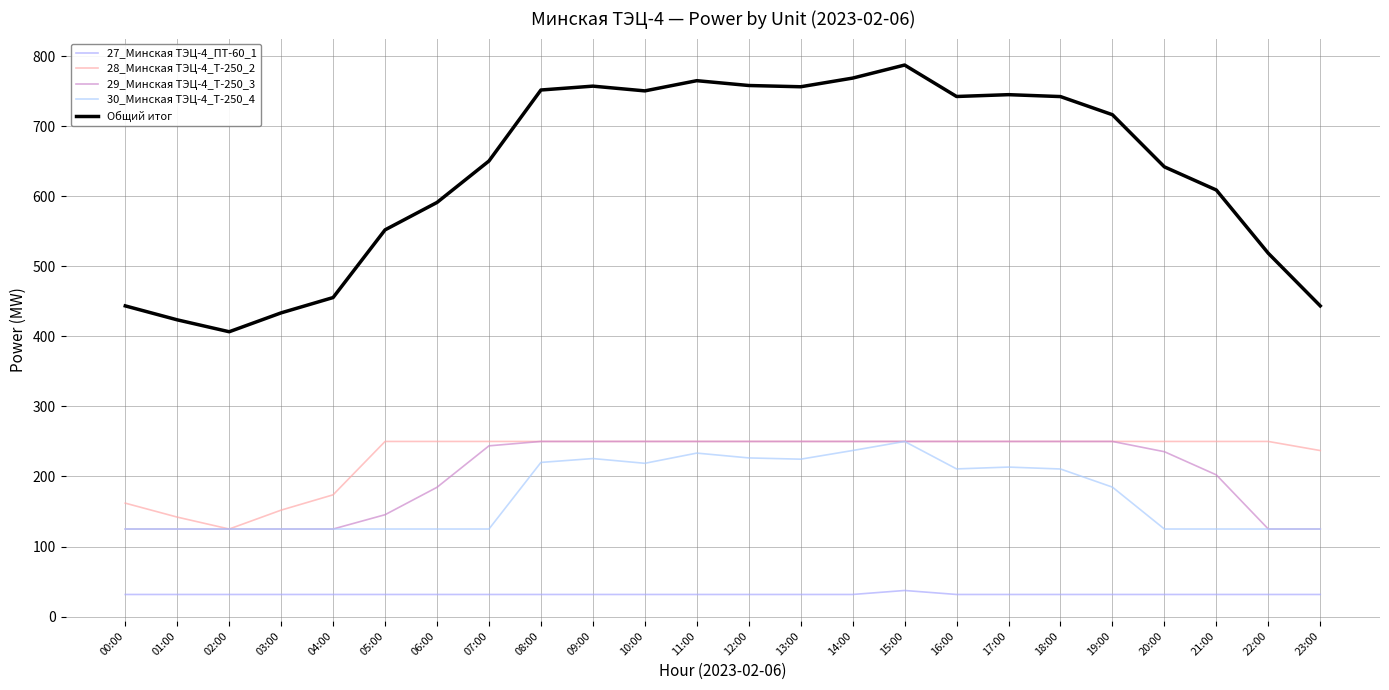

Does the chart have visible grid lines?

Yes